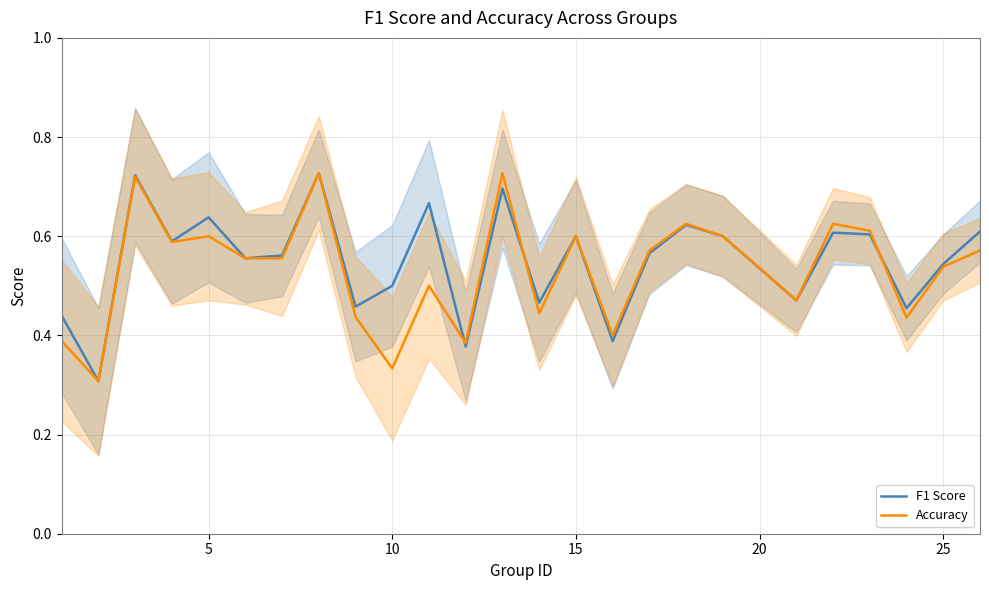

Rank the series by their maximum value, from highest to lowest.

F1 Score, Accuracy